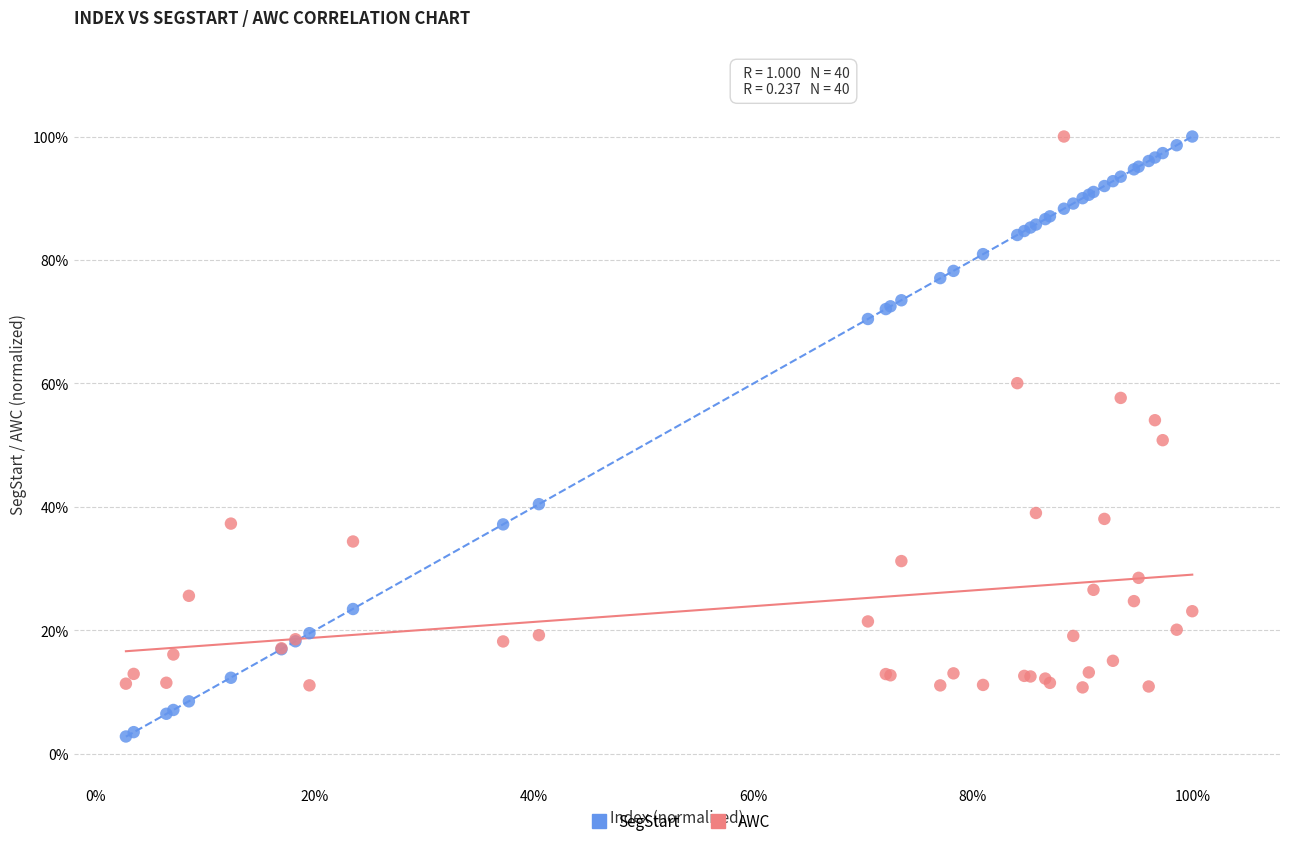

Which series contains the lowest Y value?

SegStart